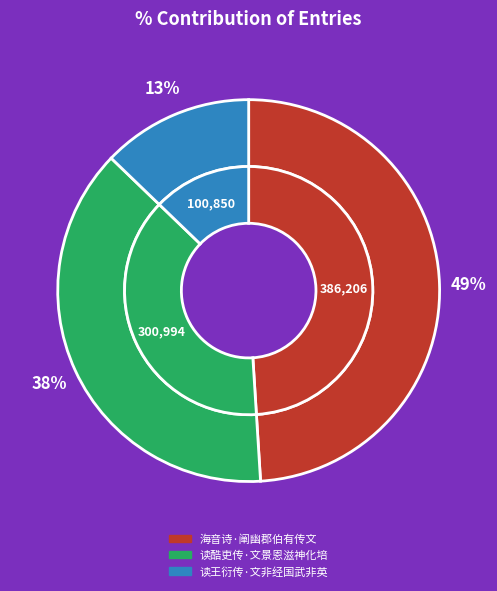

Is the sum of 读酷吏传·文景恩滋神化培 and 读王衍传·文非经国武非英 greater than half?

Yes